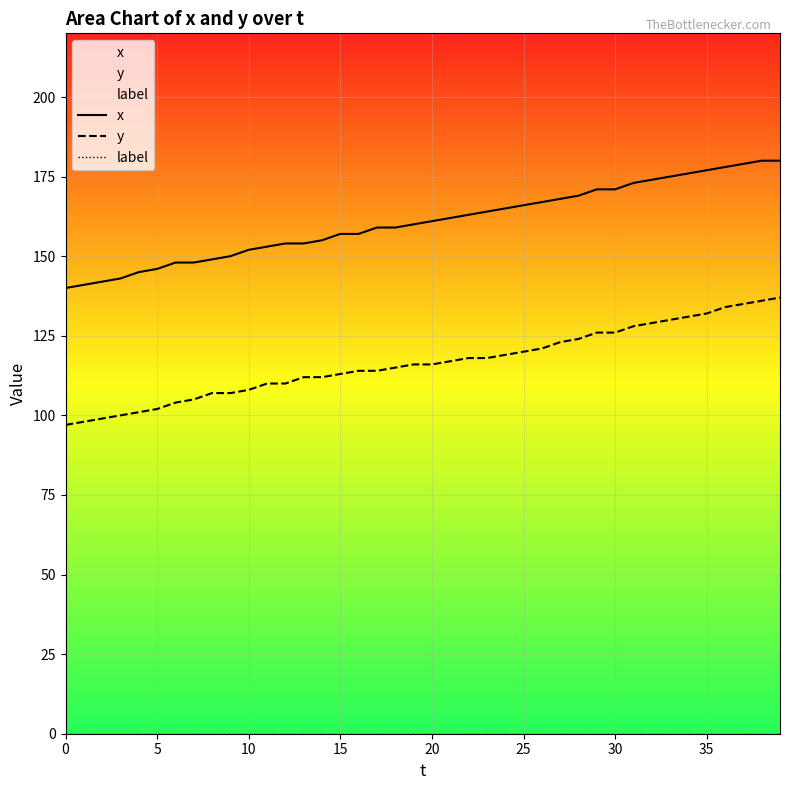

List the series in order of their peak value, highest first.

x, y, label